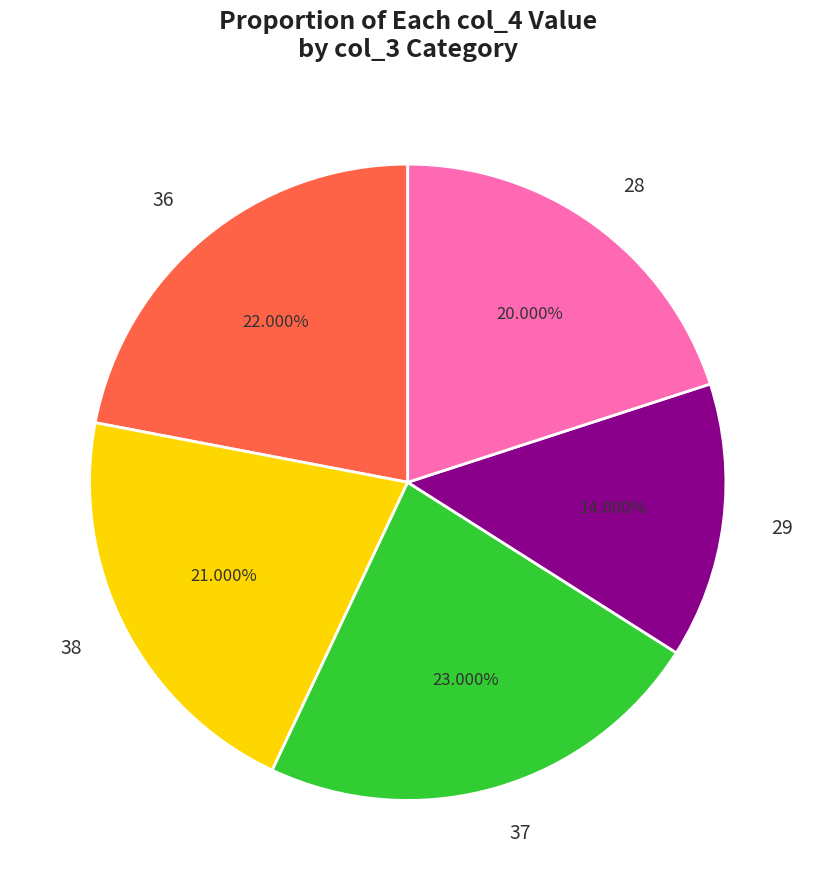

Rank the categories by value from lowest to highest.

29, 28, 38, 36, 37